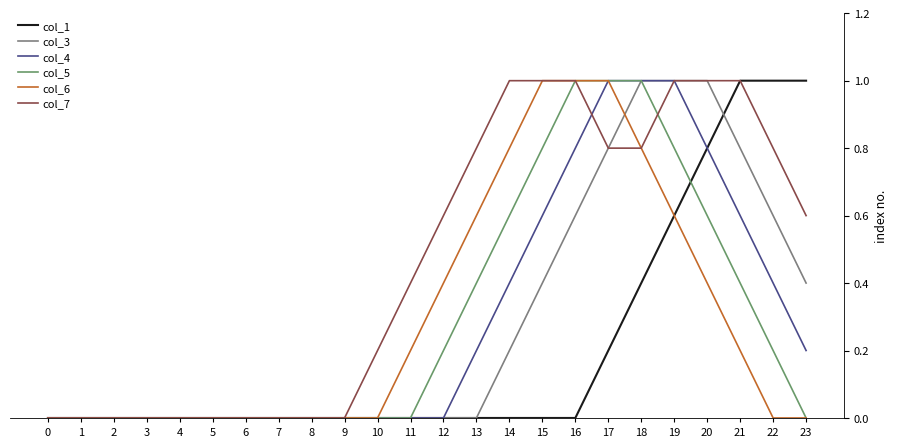

How many col_3 values are between 0 and 1?

24